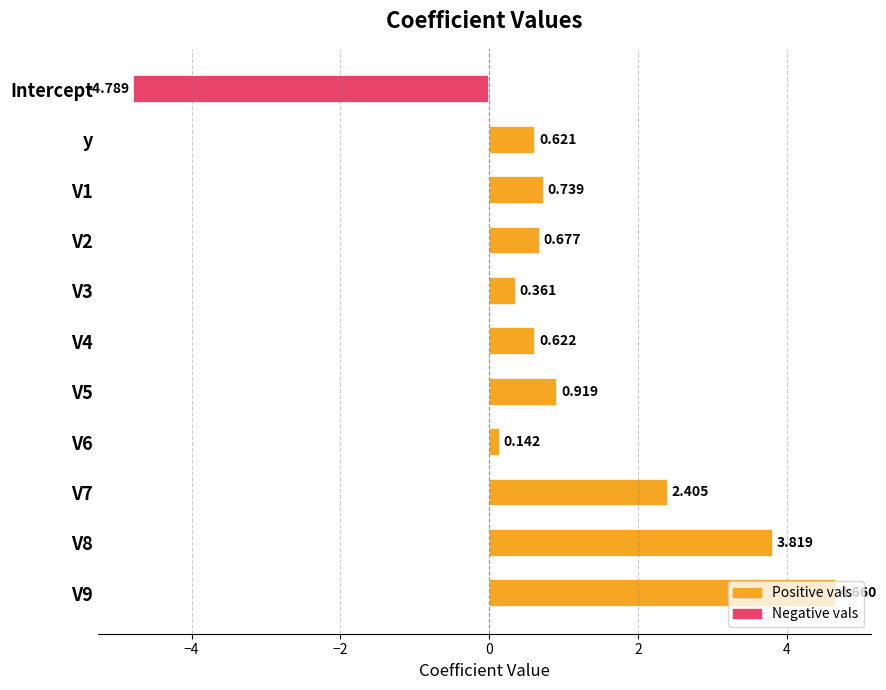

Which category has the lowest value across all series?

Intercept